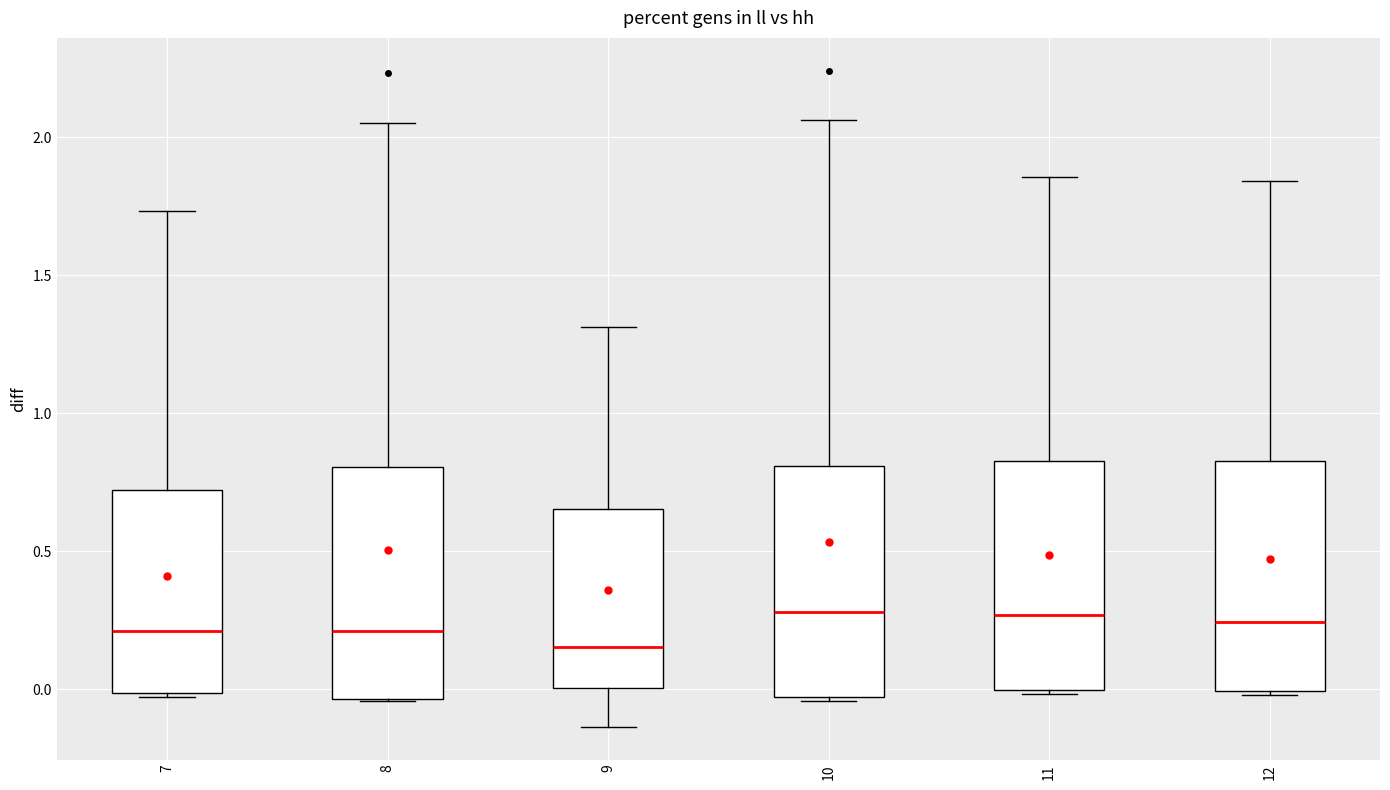

Which box's median line is the lowest?

9